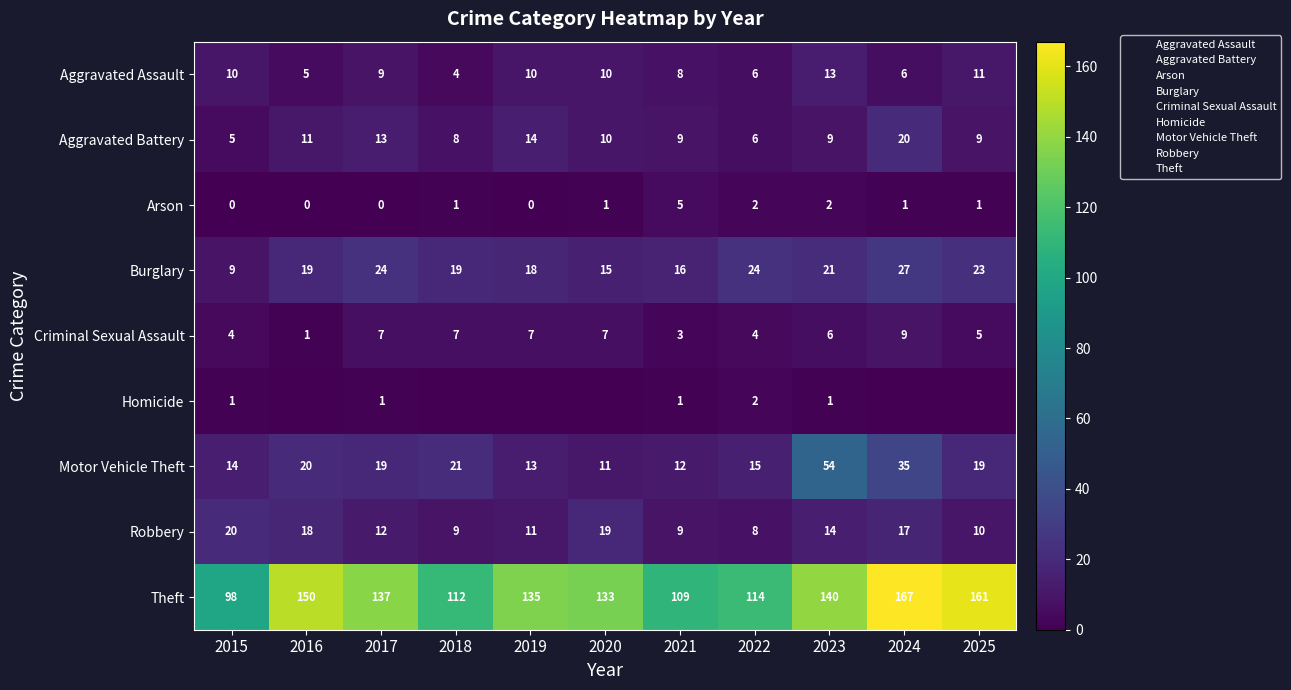

Rank the series by their maximum value, from highest to lowest.

Theft, Motor Vehicle Theft, Burglary, Aggravated Battery, Robbery, Aggravated Assault, Criminal Sexual Assault, Arson, Homicide